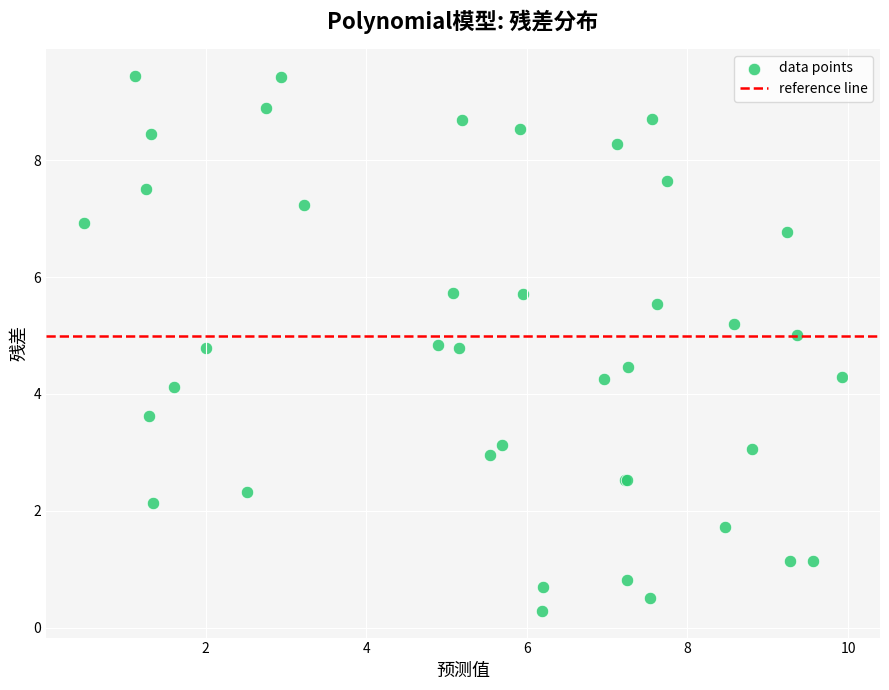

What Y value in the scatter plot is closest to 4?

4.1